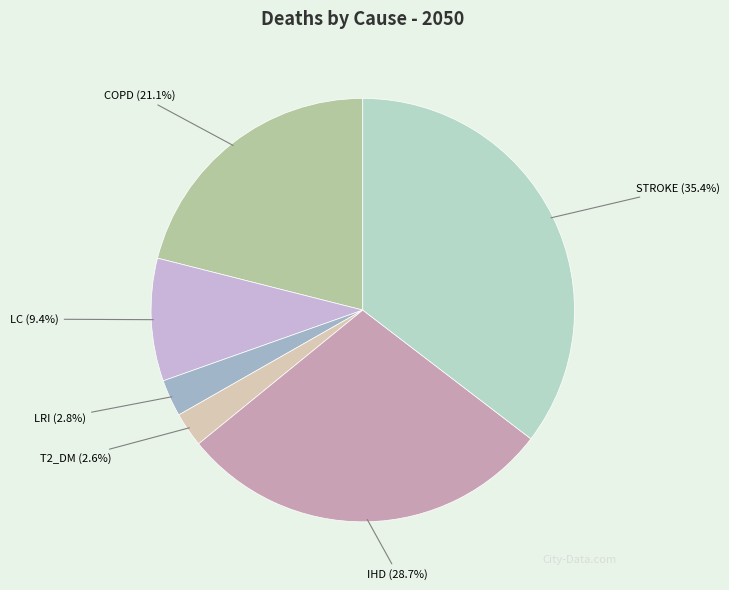

To the nearest percent, what is the average slice percentage?

17%